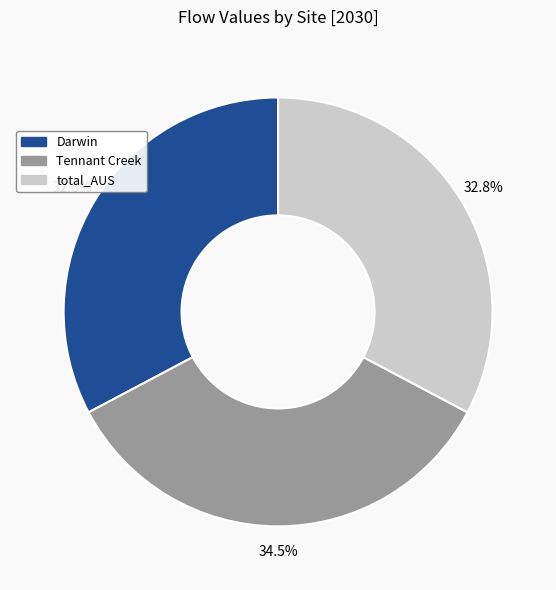

Is there any slice that represents more than half of the pie?

No